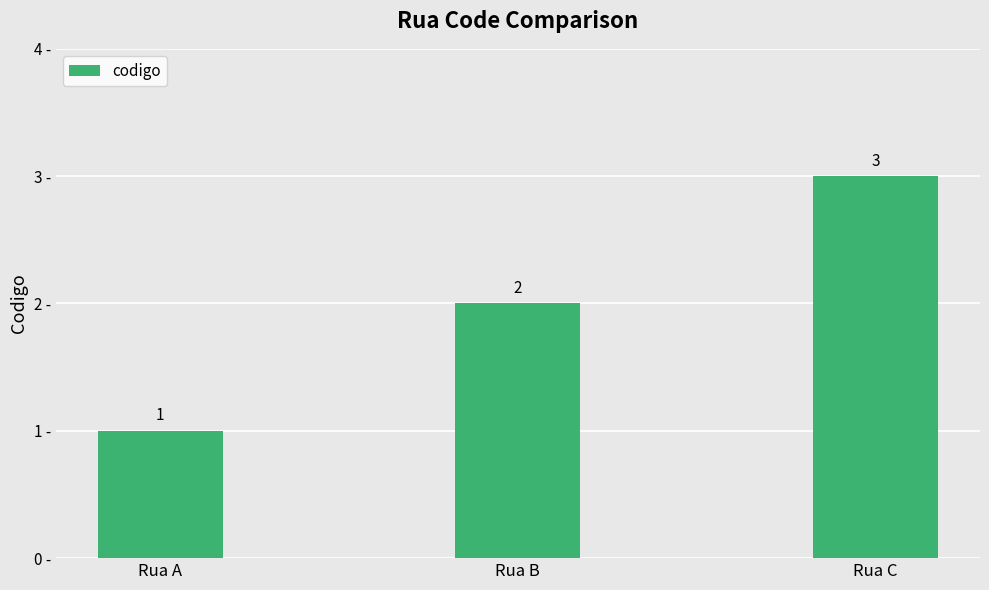

Rank the categories by value from highest to lowest.

Rua C, Rua B, Rua A